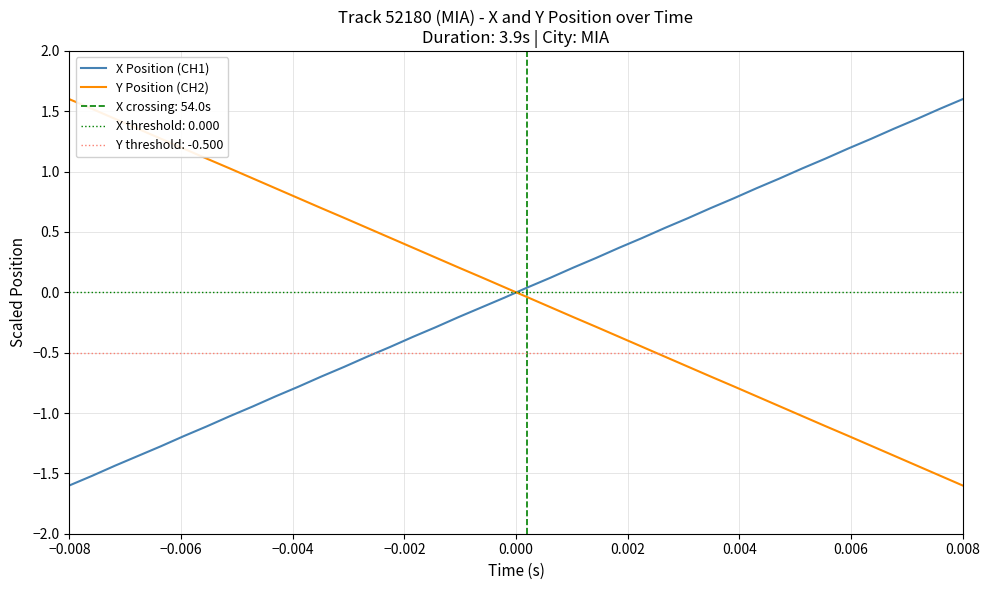

What is the maximum value for Y Position (CH2)?

1.6